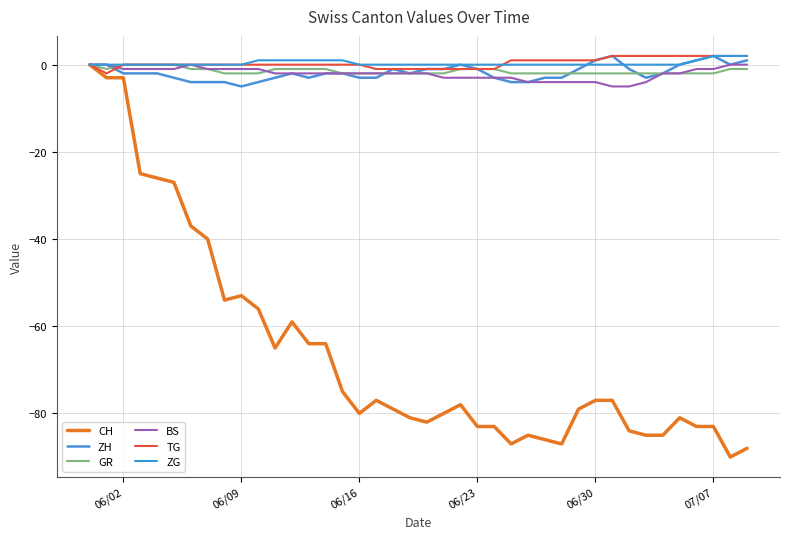

How many interior local valleys does the GR series have?

1